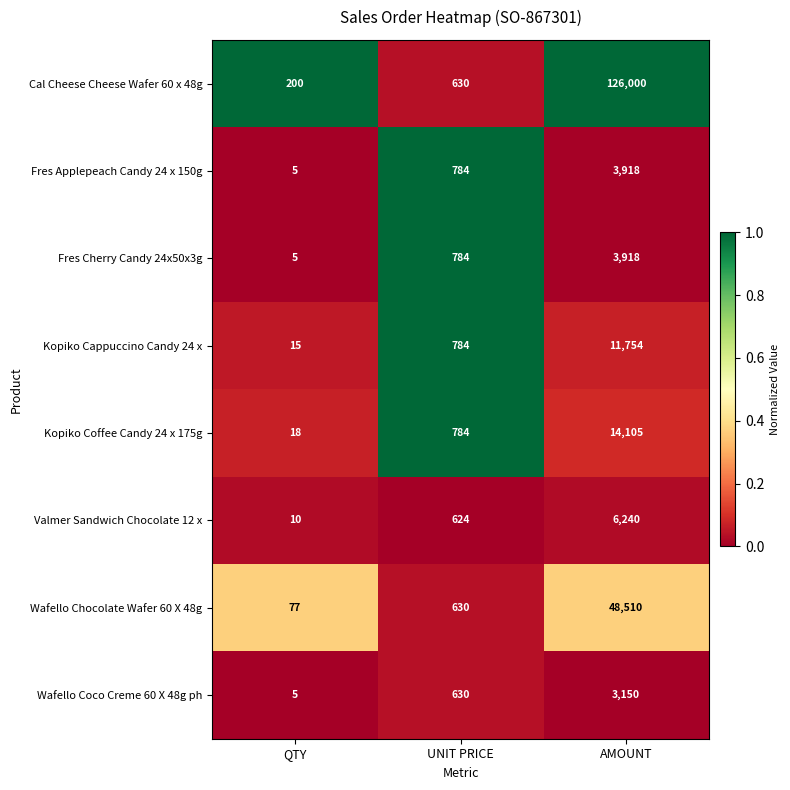

How many Fres Cherry Candy 24x50x3g values are between 5 and 3918?

3